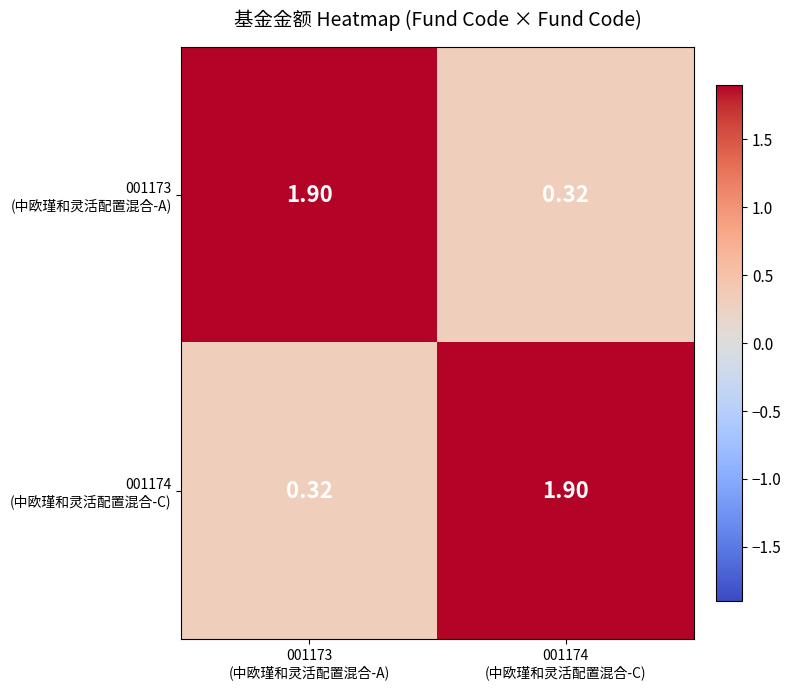

Count the number of data series in this chart.

2